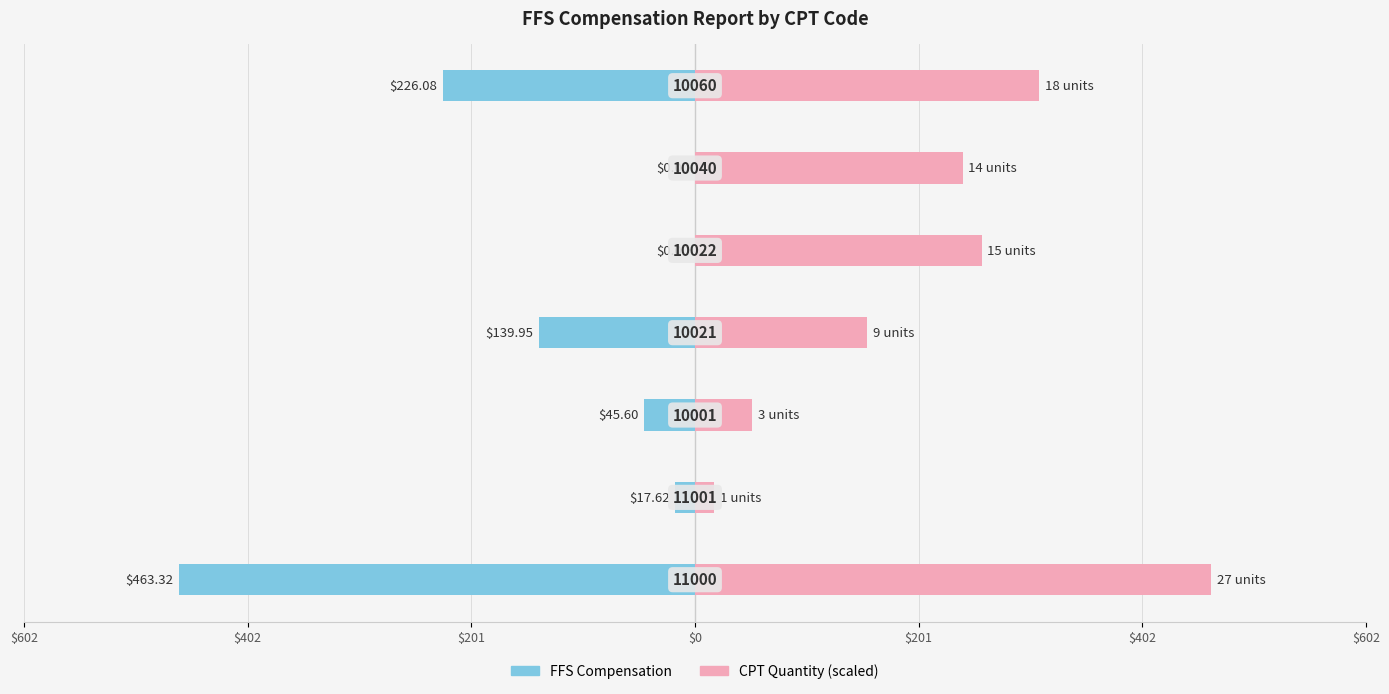

Reading left to right, transcribe all the data shown in this chart.

FFS Compensation: -463.3	-17.6	-45.6	-139.9	0.0	0.0	-226.1
CPT Quantity (scaled): 463.3	17.2	51.5	154.4	257.4	240.2	308.9